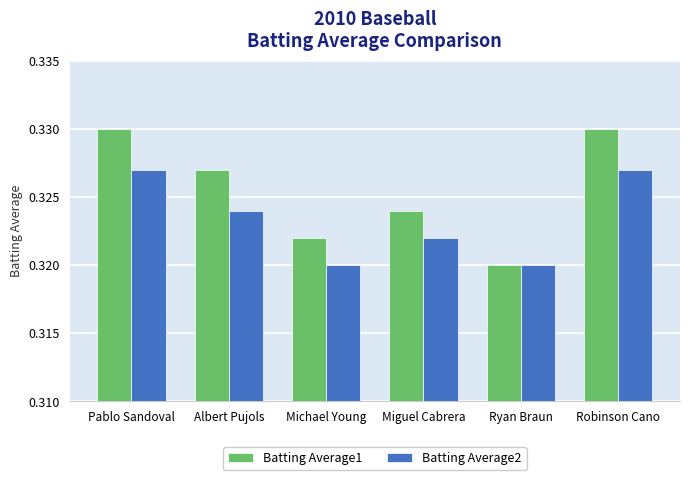

True or false: Batting Average1 has a value of 0.5 at Ryan Braun.

False